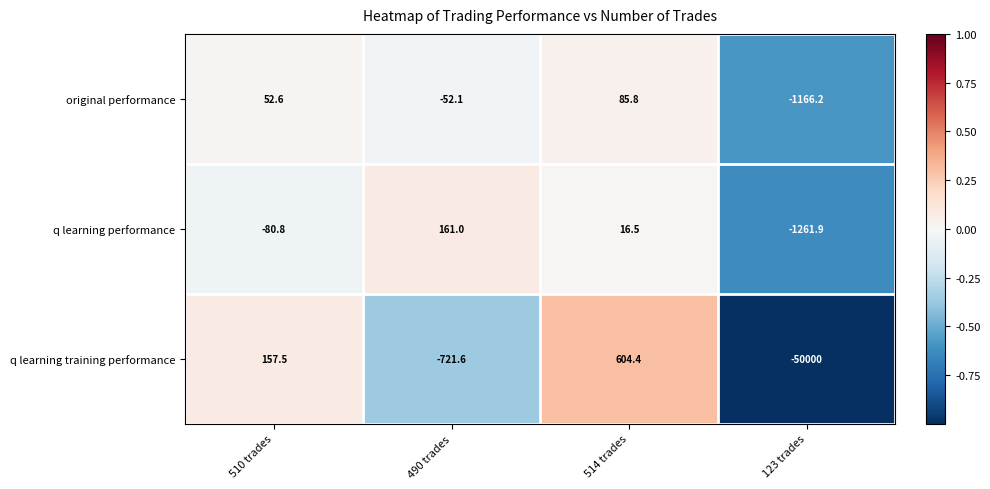

Reading right to left, extract all data points from this chart.

original performance: 123 trades=-1166.2	514 trades=85.8	490 trades=-52.1	510 trades=52.6
q learning performance: 123 trades=-1261.9	514 trades=16.5	490 trades=161.0	510 trades=-80.8
q learning training performance: 123 trades=-50000.0	514 trades=604.4	490 trades=-721.6	510 trades=157.5